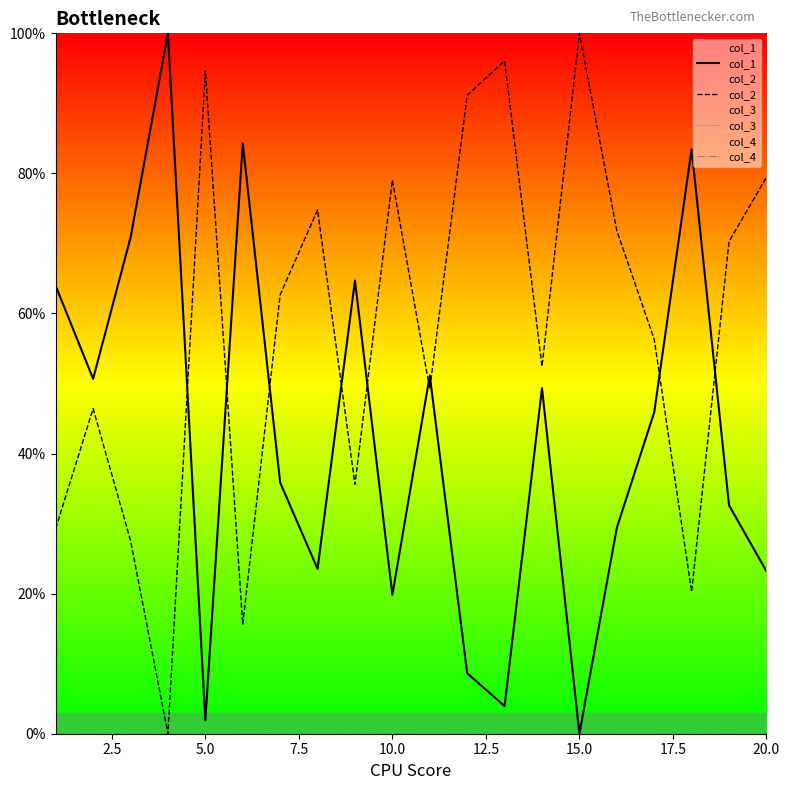

How many lines are shown in the chart?

4